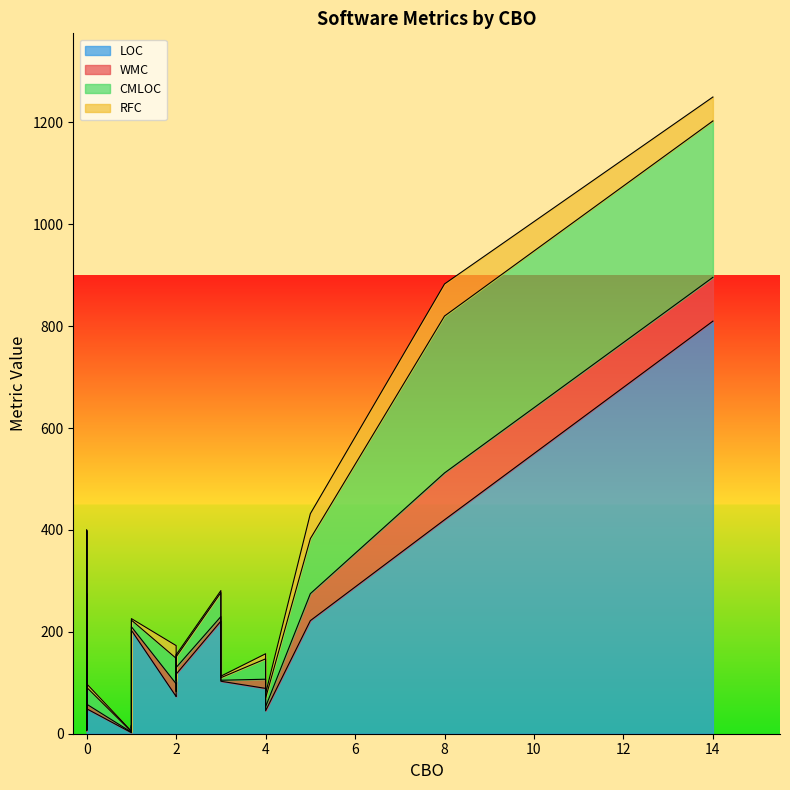

Which series changed the most between 1 and 0?

LOC